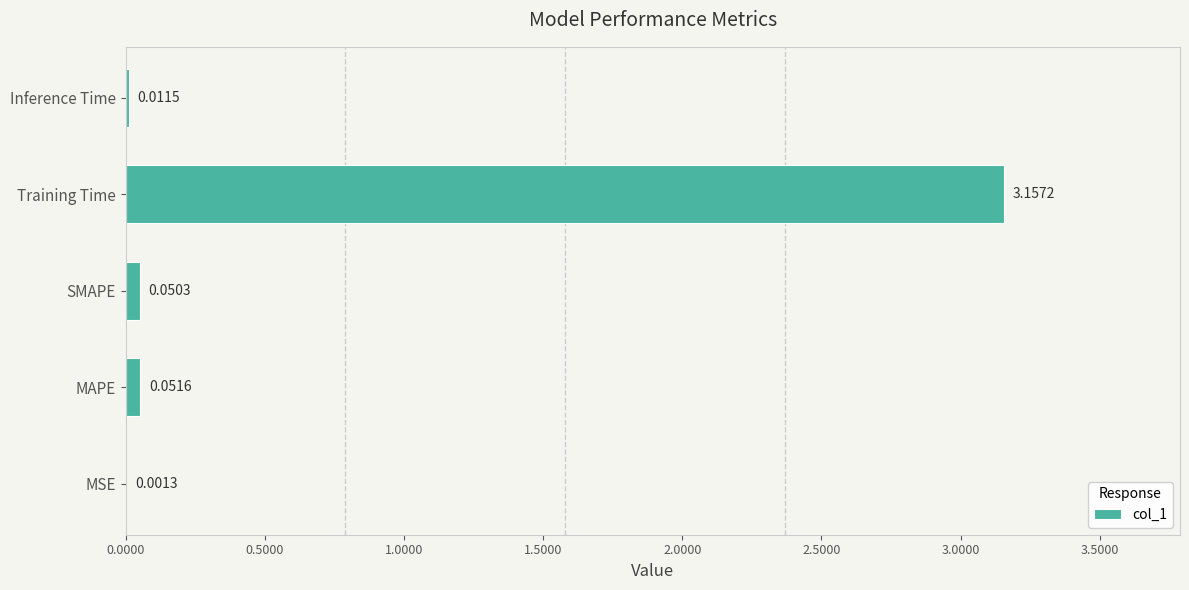

Which label corresponds to the largest value in the chart?

Training Time